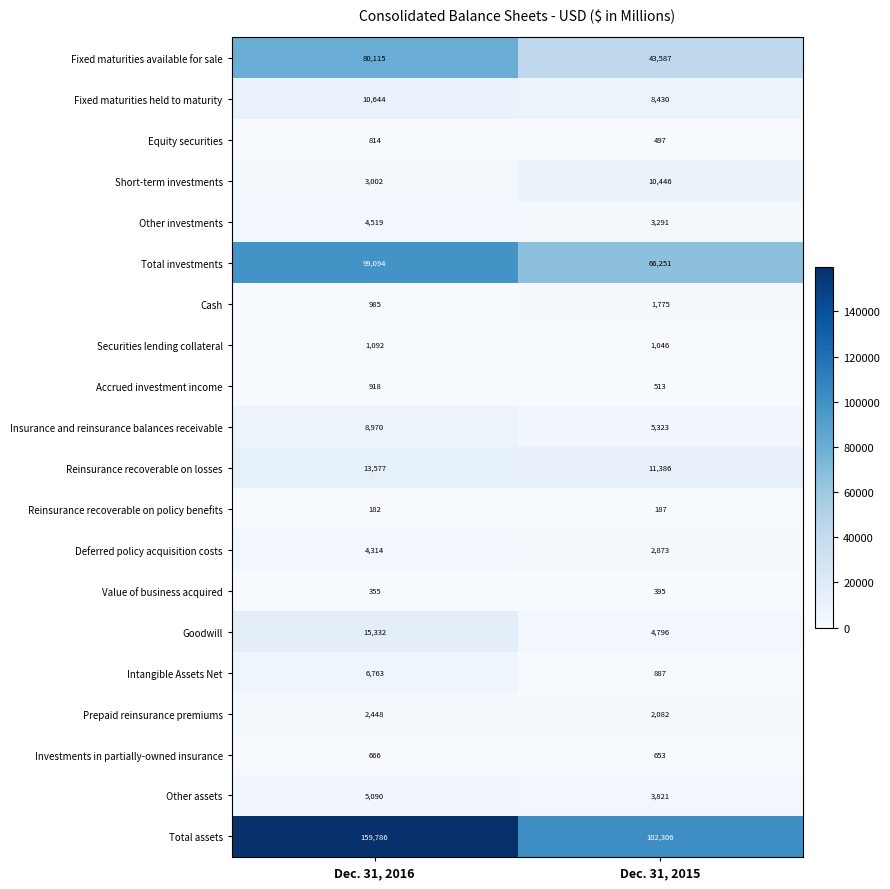

List the series in order of their peak value, lowest first.

Reinsurance recoverable on policy benefits, Value of business acquired, Investments in partially-owned insurance, Equity securities, Accrued investment income, Securities lending collateral, Cash, Prepaid reinsurance premiums, Deferred policy acquisition costs, Other investments, Other assets, Intangible Assets Net, Insurance and reinsurance balances receivable, Short-term investments, Fixed maturities held to maturity, Reinsurance recoverable on losses, Goodwill, Fixed maturities available for sale, Total investments, Total assets